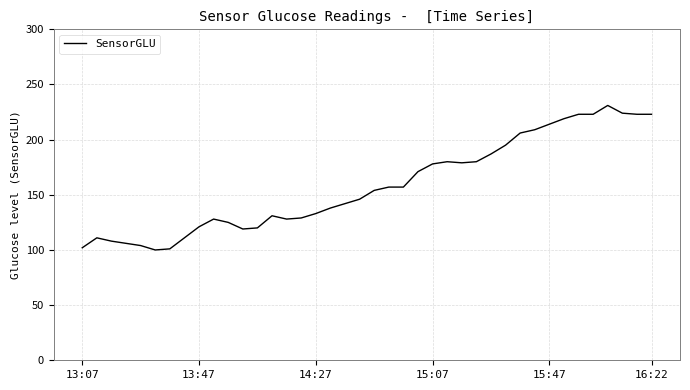

What is the maximum value shown in the chart?

231